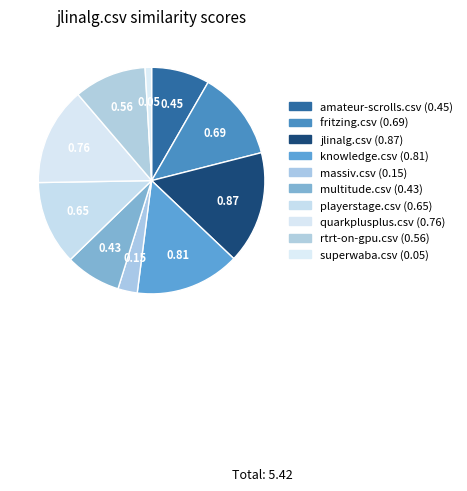

How many slices are in this pie chart?

10